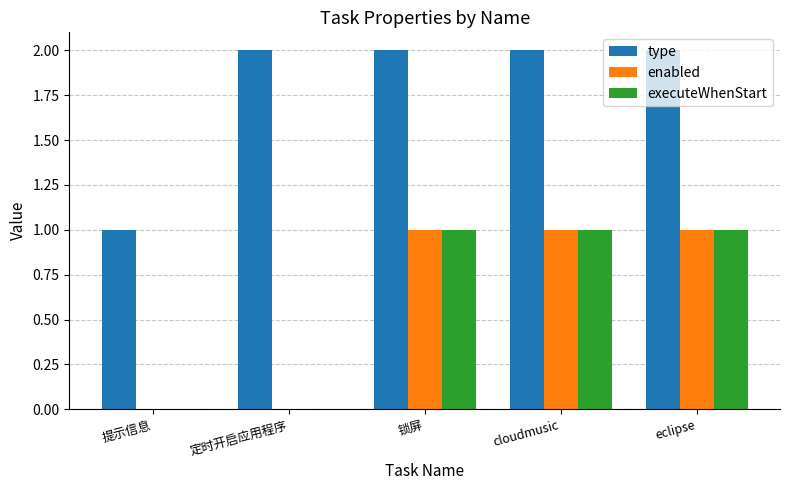

Is it true that type equals 2 at 提示信息?

False